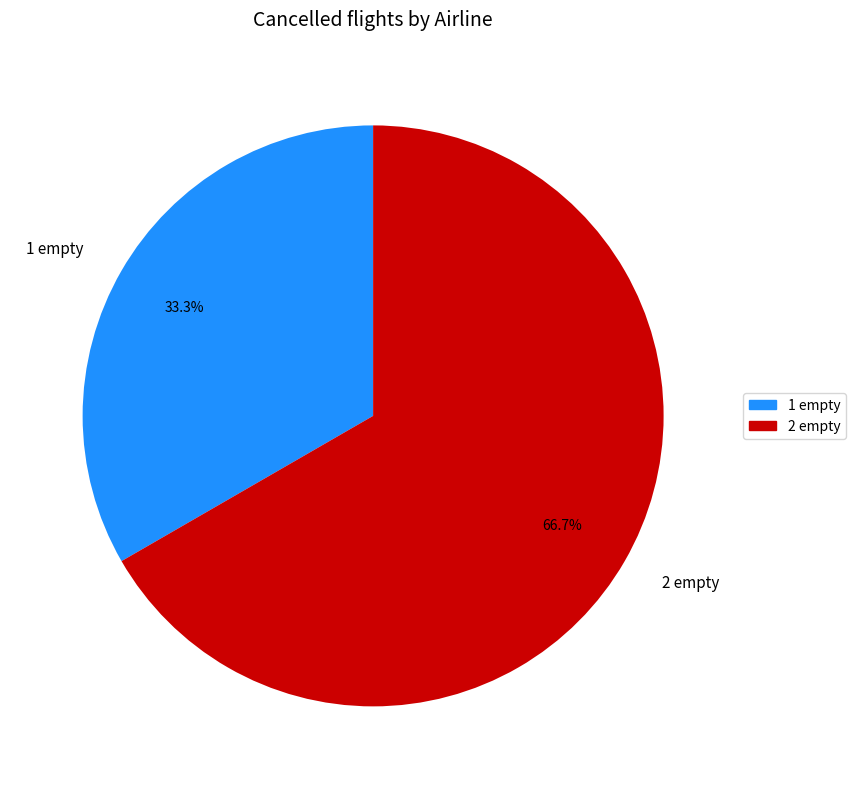

Rank the categories by value from highest to lowest.

2 empty, 1 empty